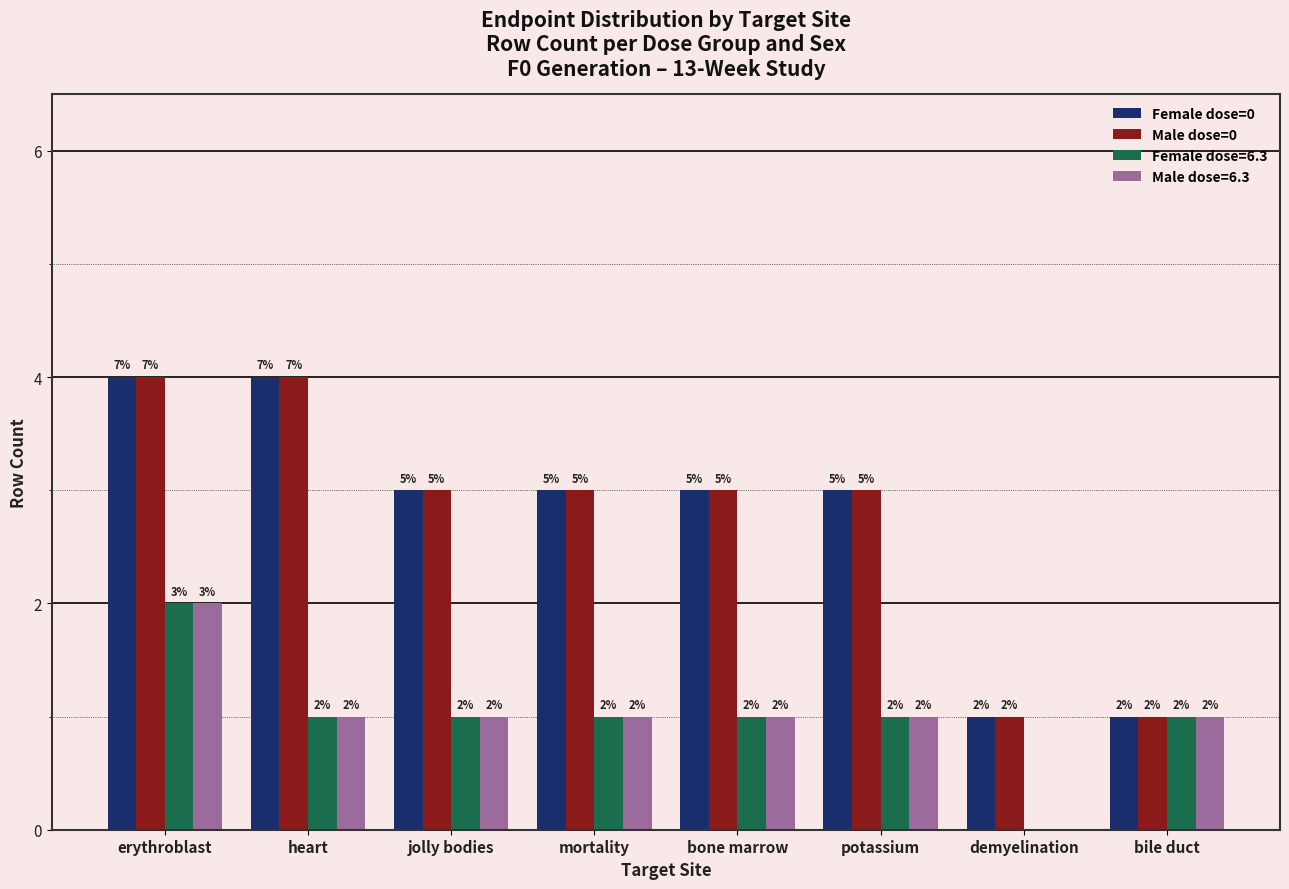

Does the chart contain stacked bars?

No